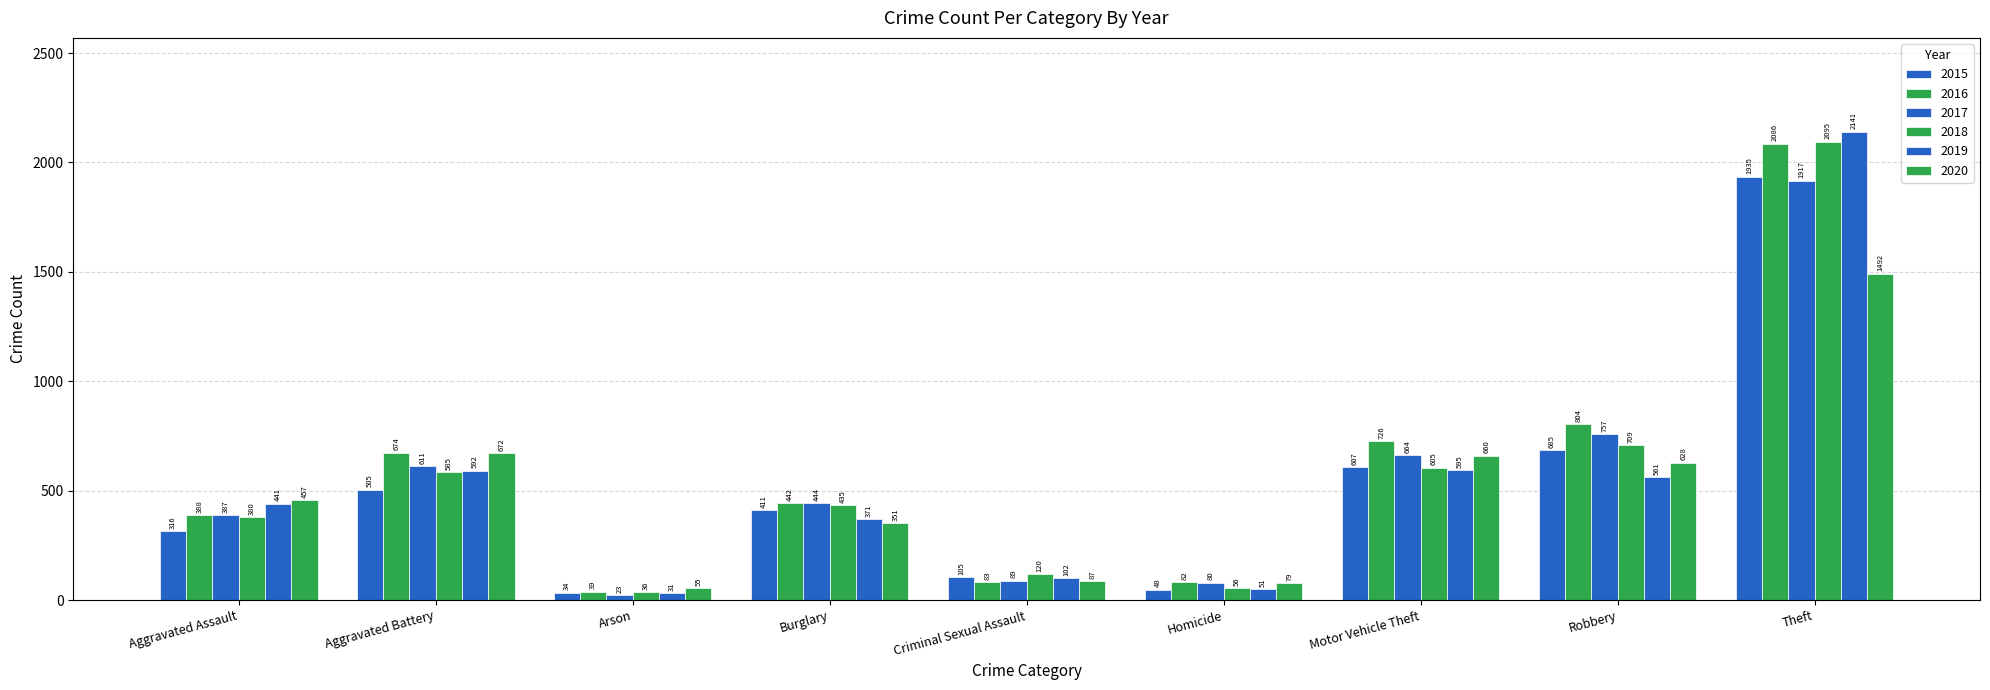

What is the spread (max minus min) of values at Aggravated Assault?

141